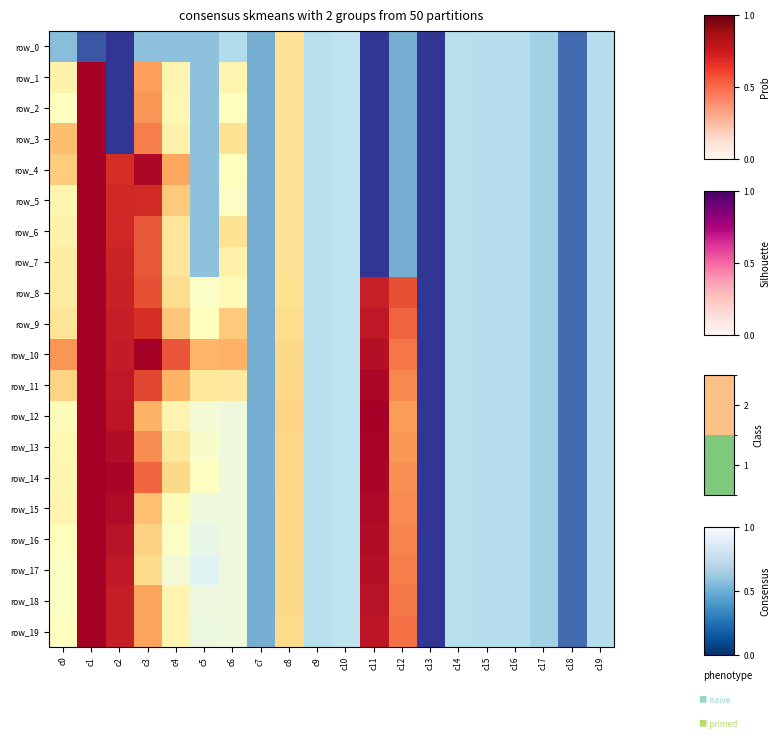

How many data points in row_11 are above 0?

11